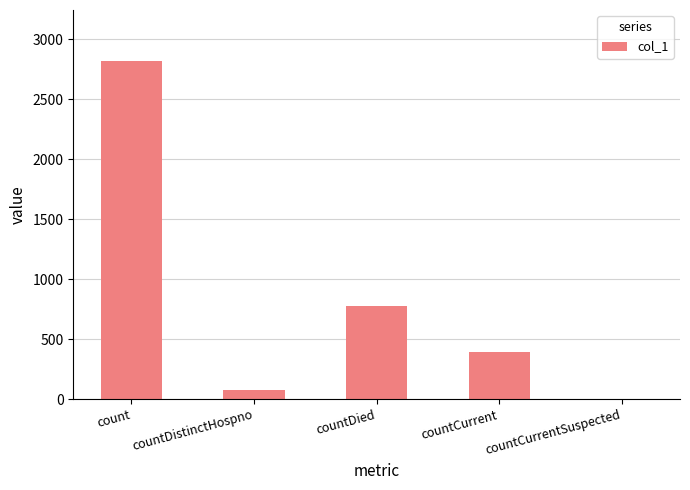

What is the maximum value shown in the chart?

2821